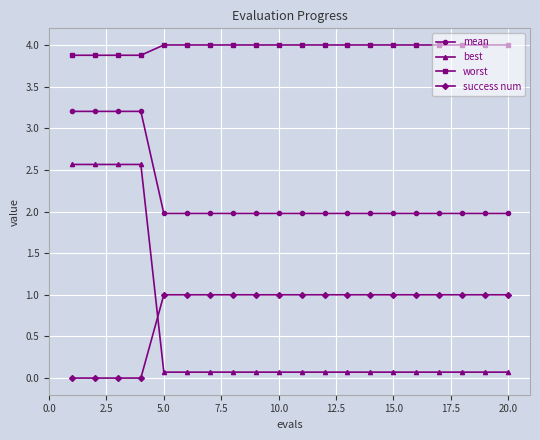

What is the value of the mean point at the 13th from the left?

2.0